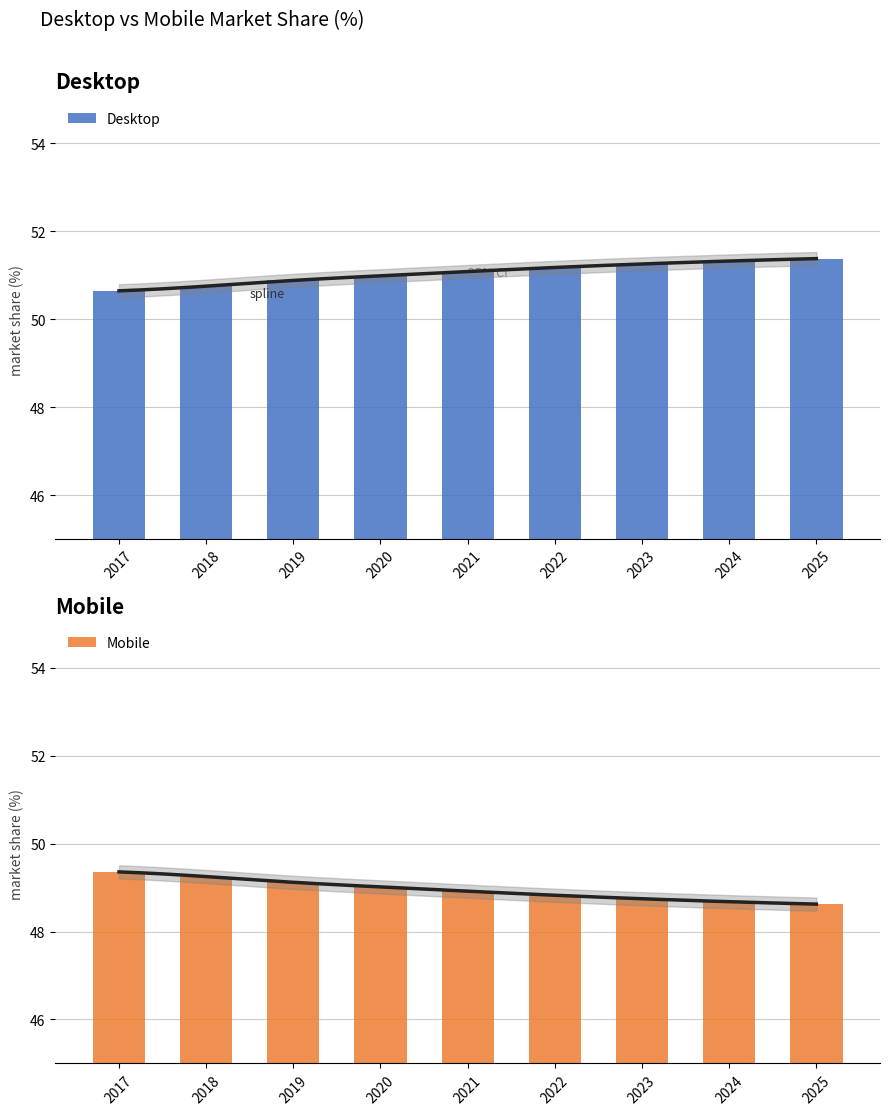

What is the difference between the Desktop values at 2021 and 2017?

0.4